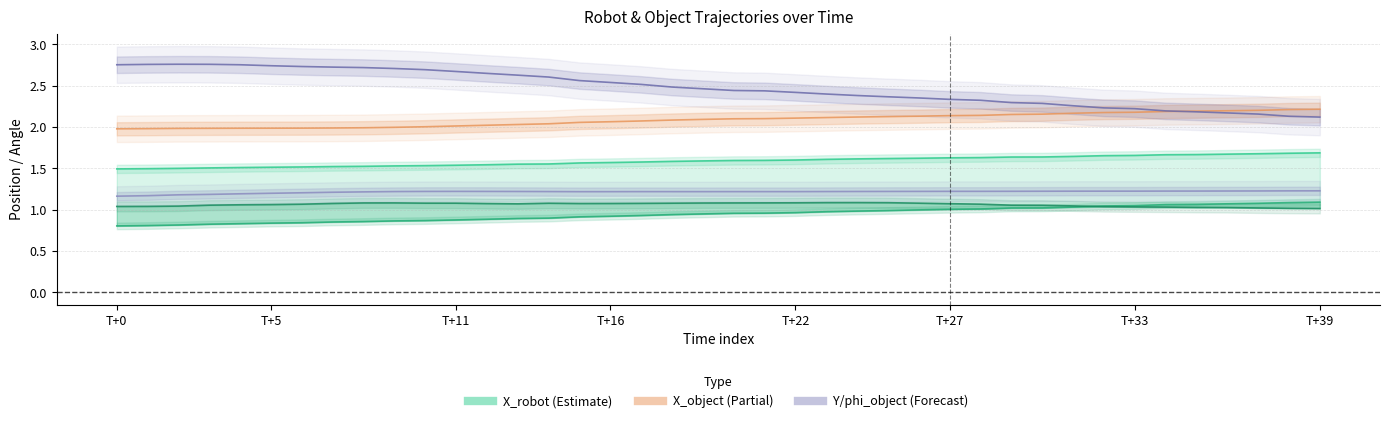

Is it true that phi_object equals 4.1 at 8?

False